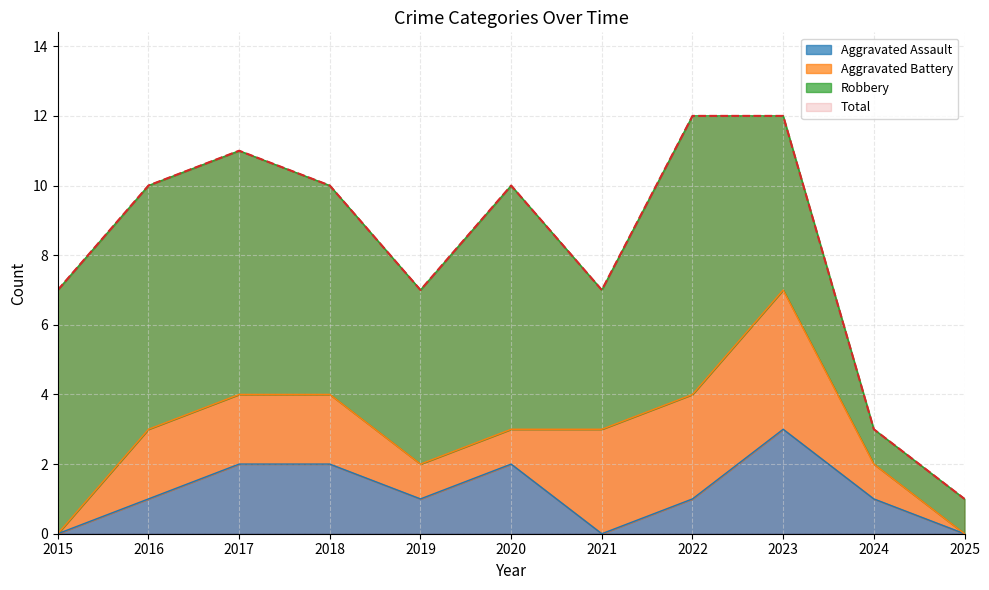

What is the approximate value of Aggravated Assault at 2020?

2